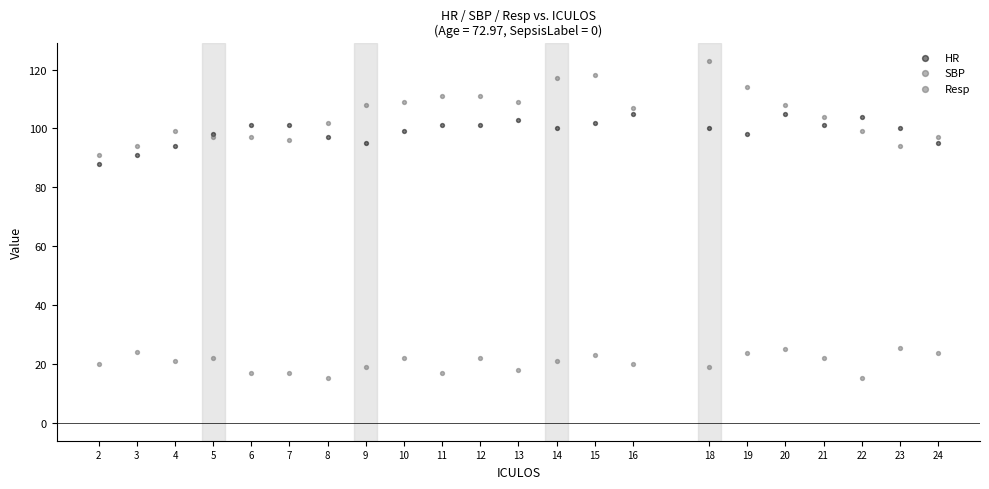

Which series contains the lowest Y value?

Resp